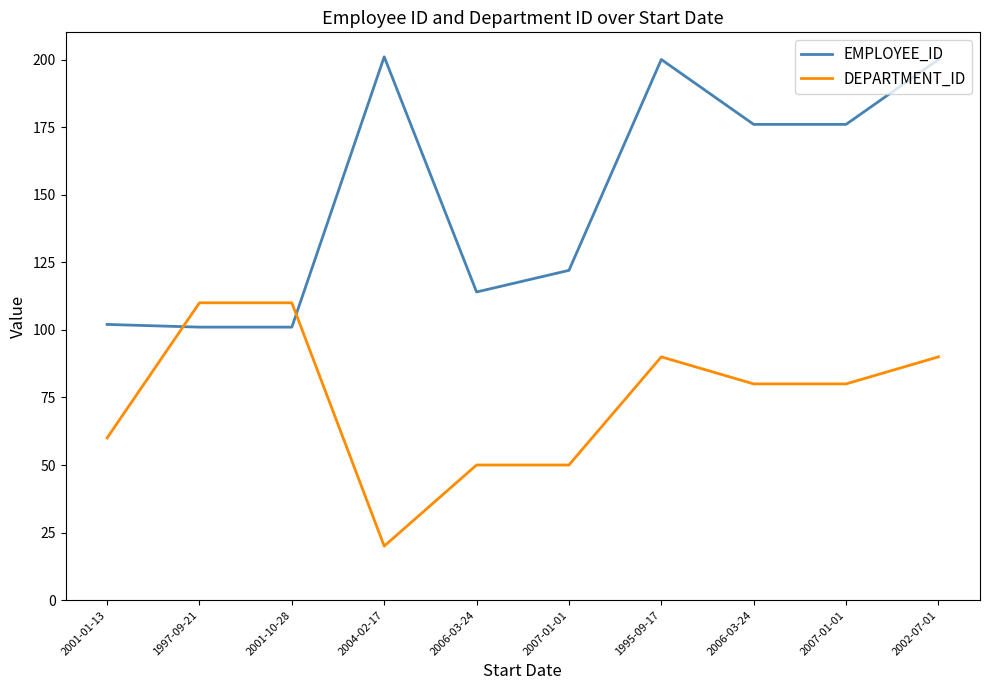

Is this an area chart (filled region under the line)?

No